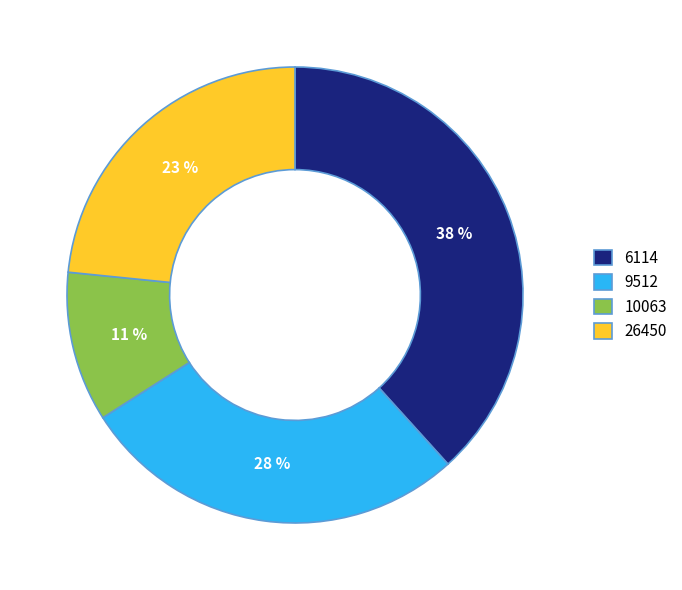

To the nearest percent, what is the combined percentage of 6114 and 10063?

49%